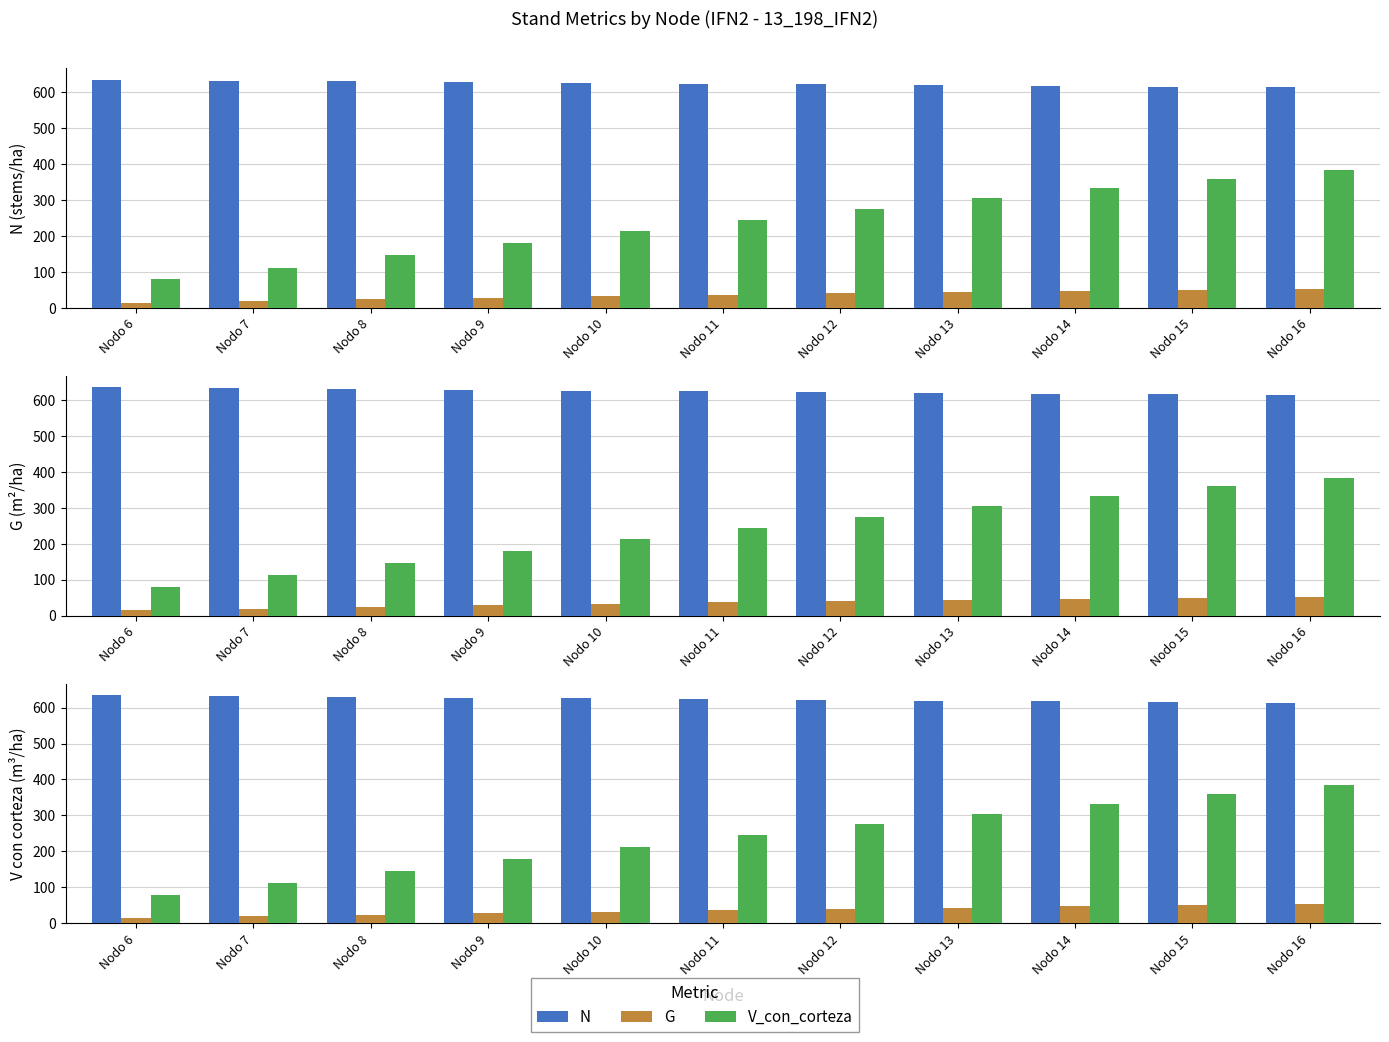

What is the highest value of the V_con_corteza series?

384.0